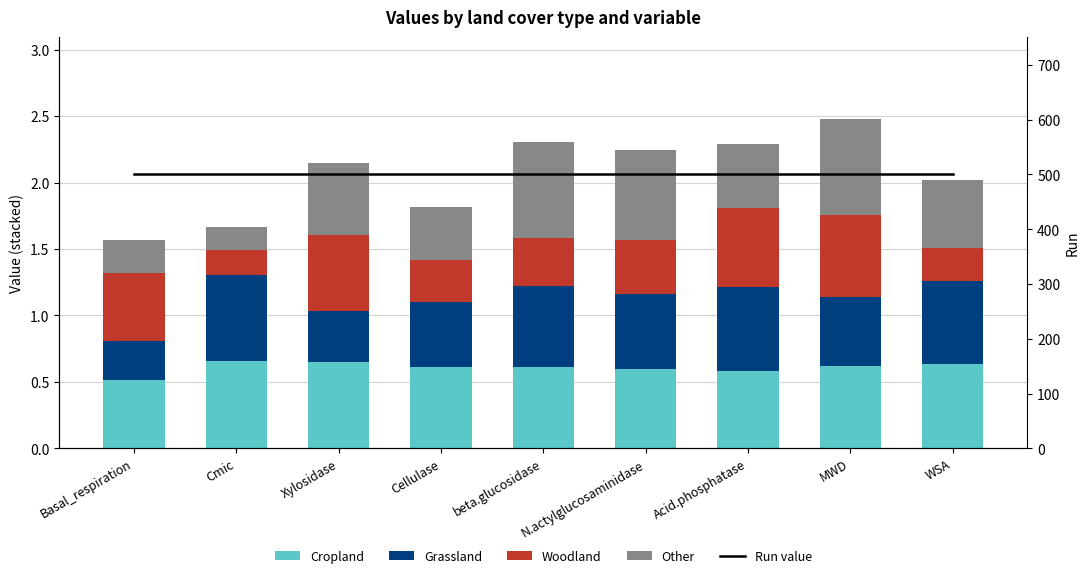

Rank the categories by Woodland value from highest to lowest.

MWD, Acid.phosphatase, Xylosidase, Basal_respiration, N.actylglucosaminidase, beta.glucosidase, Cellulase, WSA, Cmic